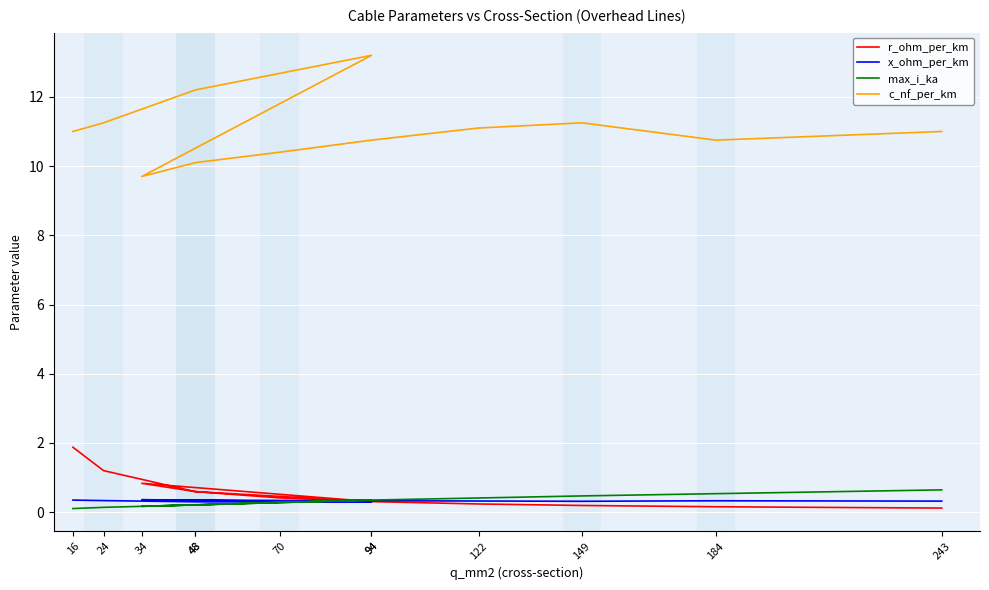

At how many categories does at least one series exceed 0?

12